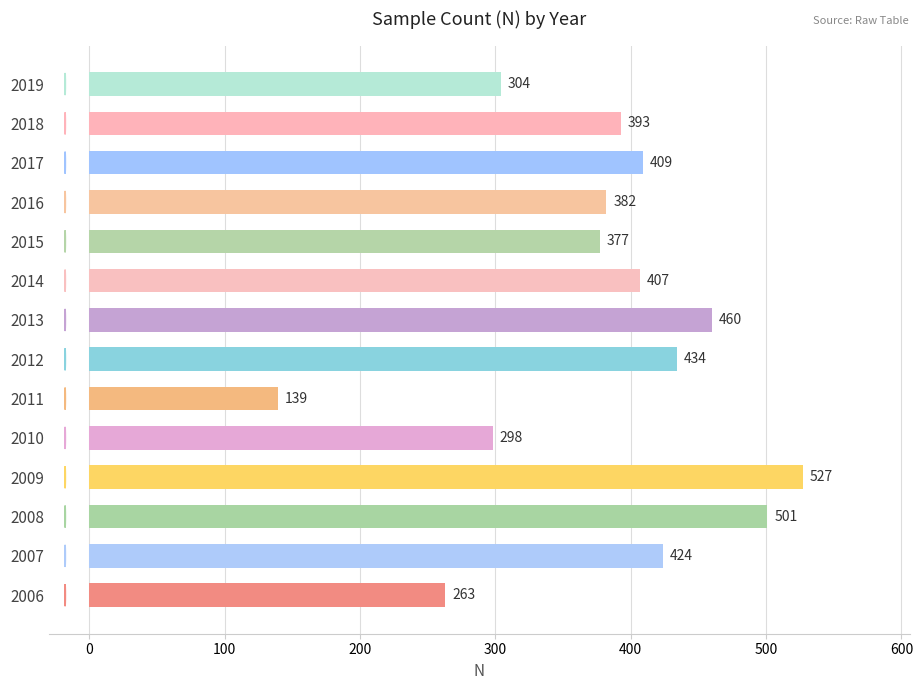

Is it true that the value at 2010 is 134?

False